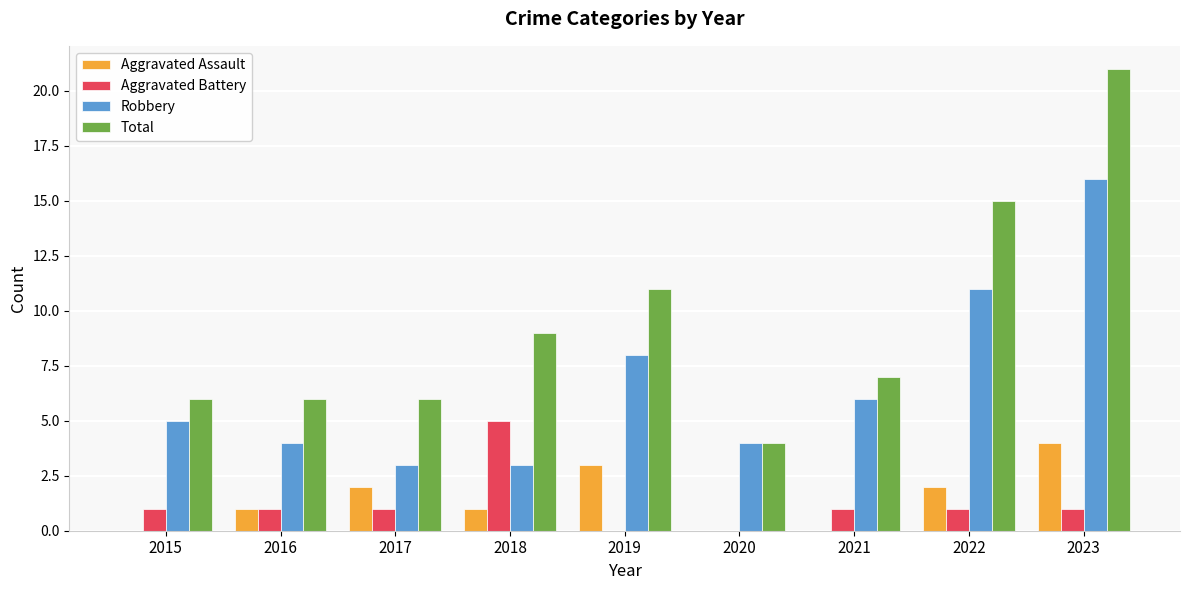

What is the highest value of the Aggravated Battery series?

5